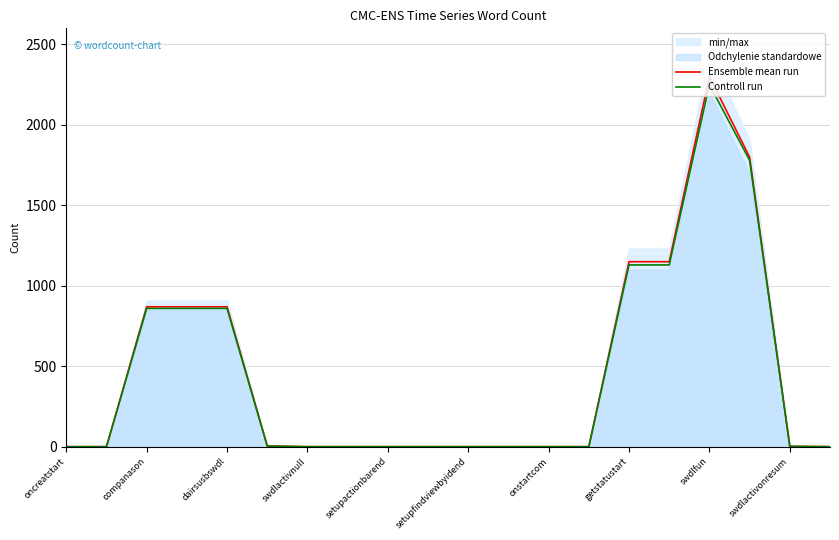

True or false: Controll run has a value of 1 at setupfindviewbyidend.

True